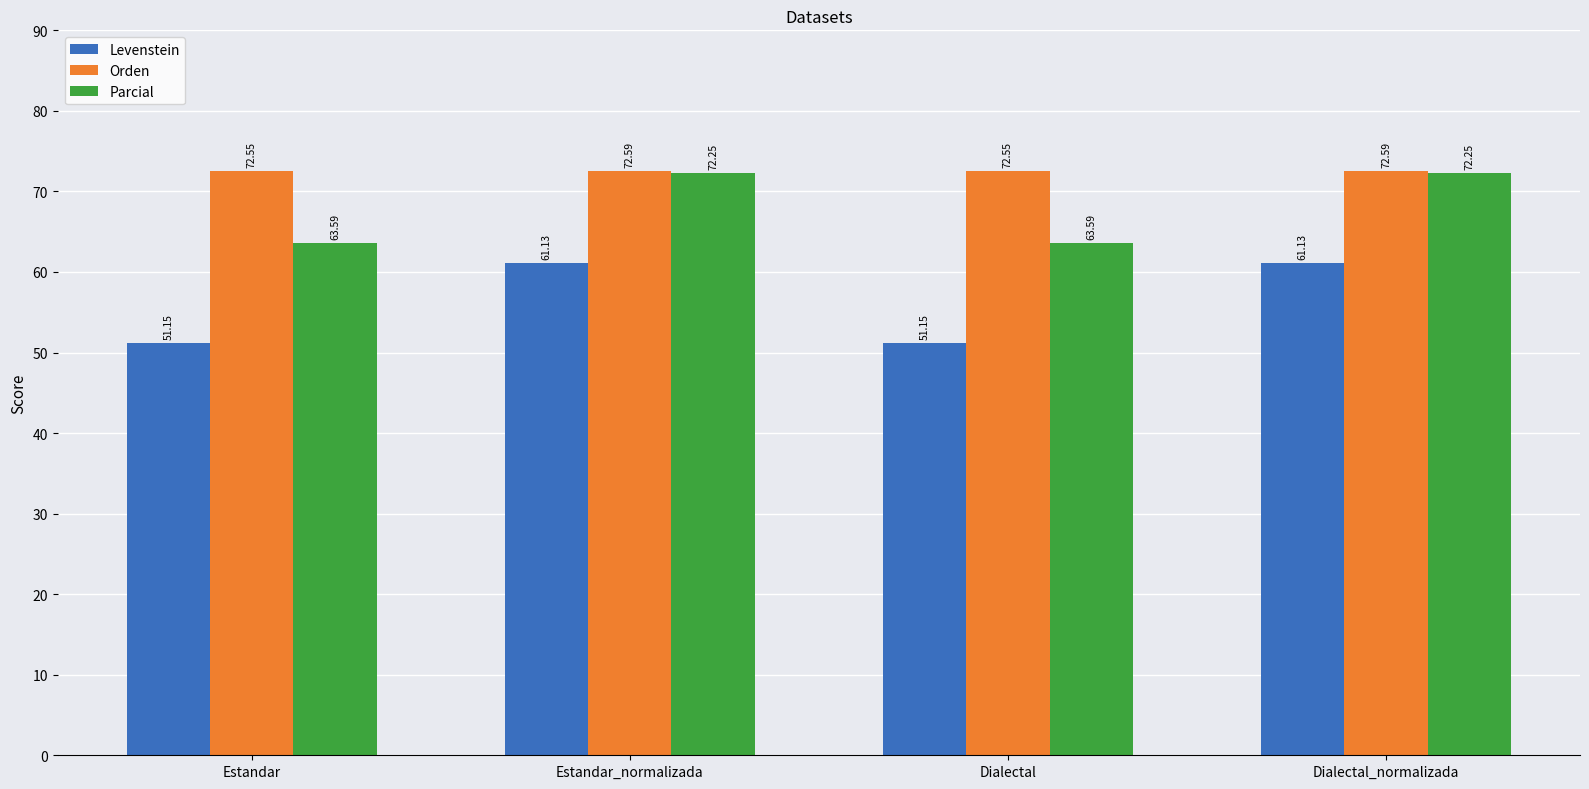

Is the value of Levenstein at Estandar_normalizada greater than the value of Parcial at Estandar?

No